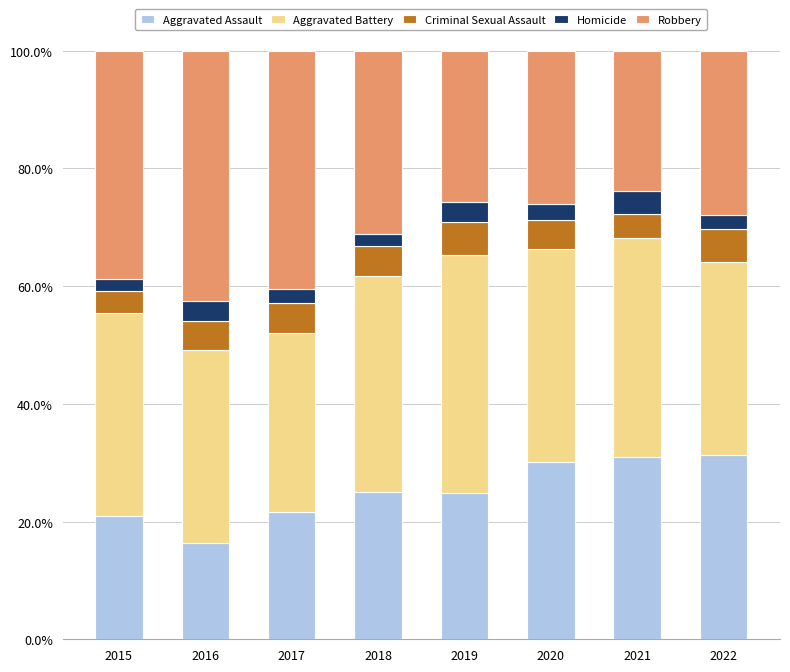

What is the total value across all series at 2020?

100.0